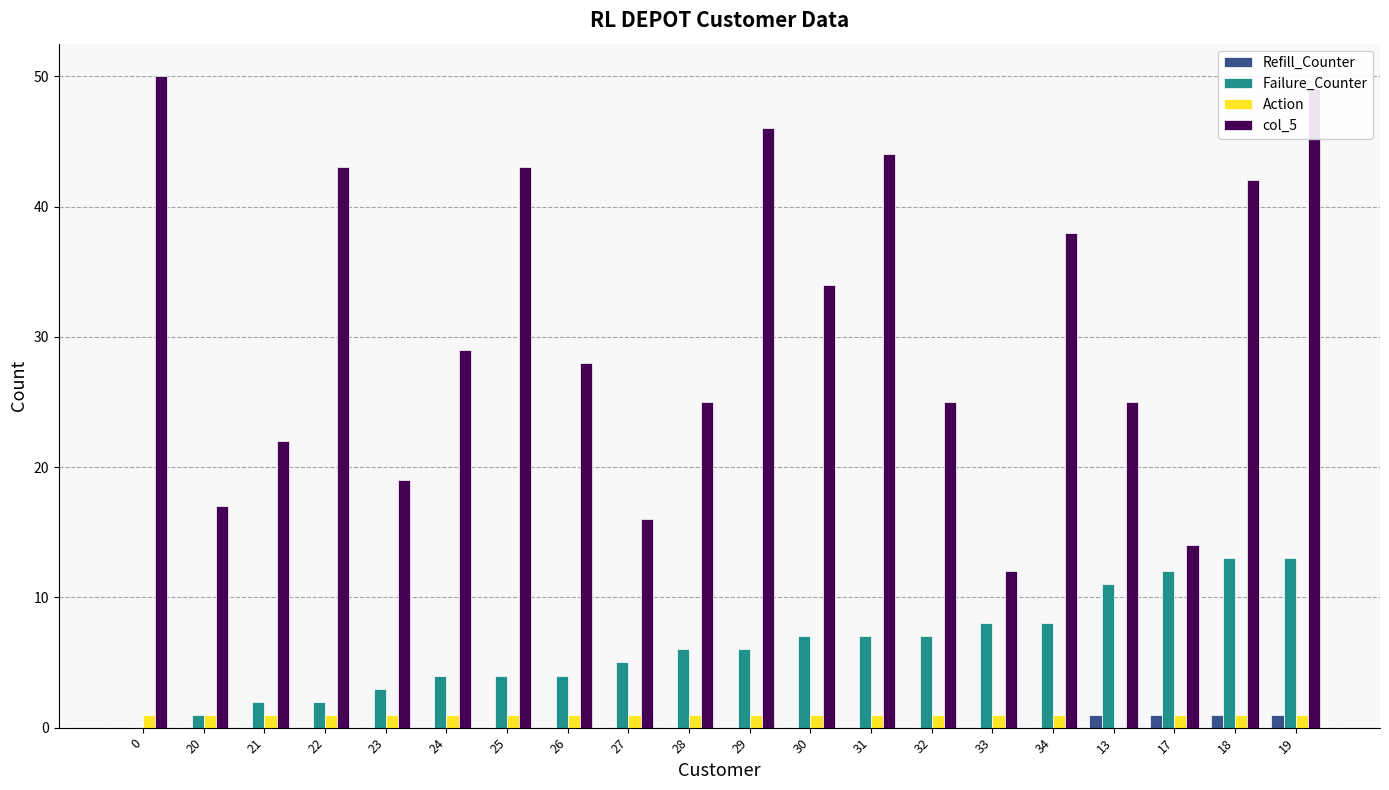

The value of col_5 at 19 is 49. True or false?

True